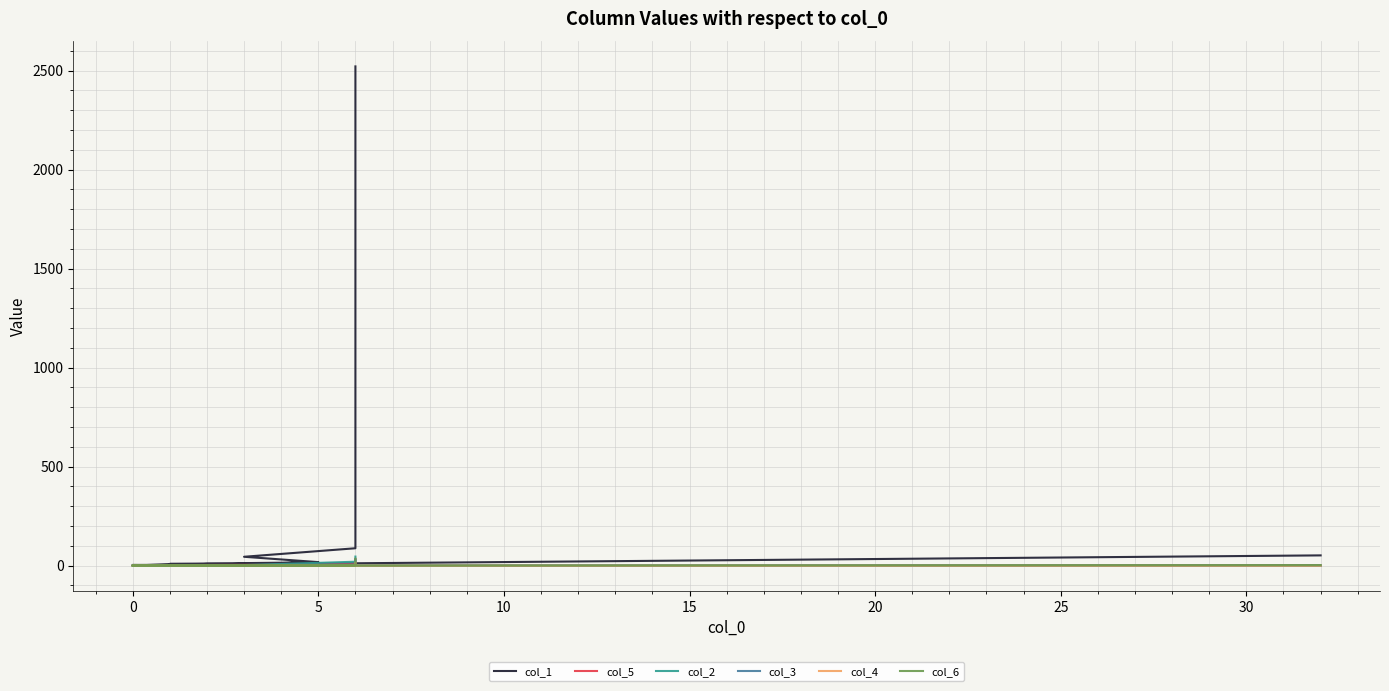

Is it true that col_5 equals 20 at 13?

False